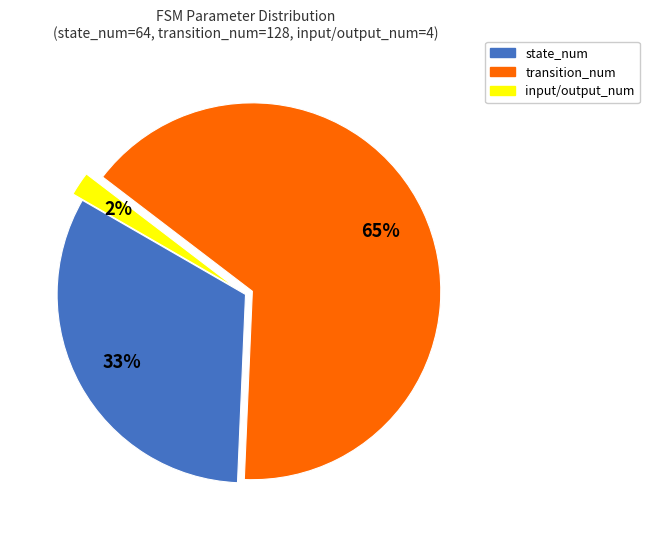

Is there any slice that represents more than half of the pie?

Yes